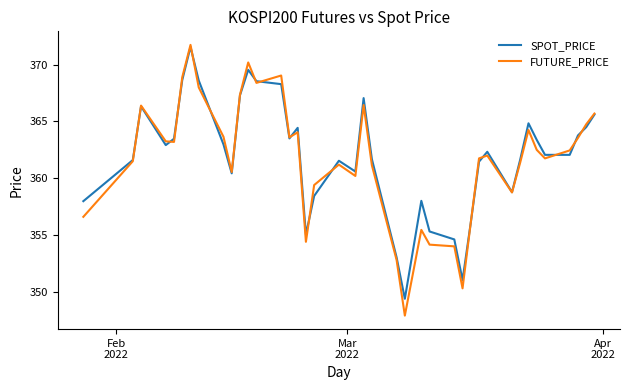

Which series has the largest range (max minus min)?

FUTURE_PRICE